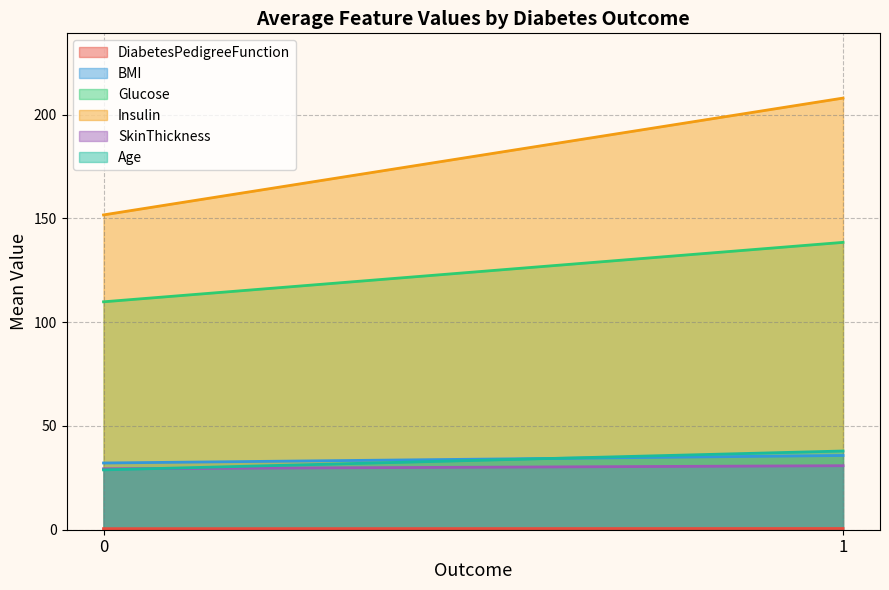

At which category is the sum across all series the highest?

1